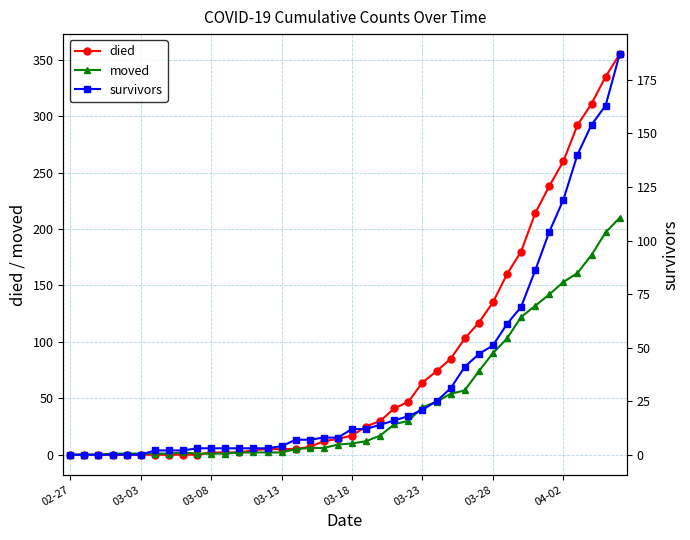

True or false: died has a value of 64 at 03-23.

True